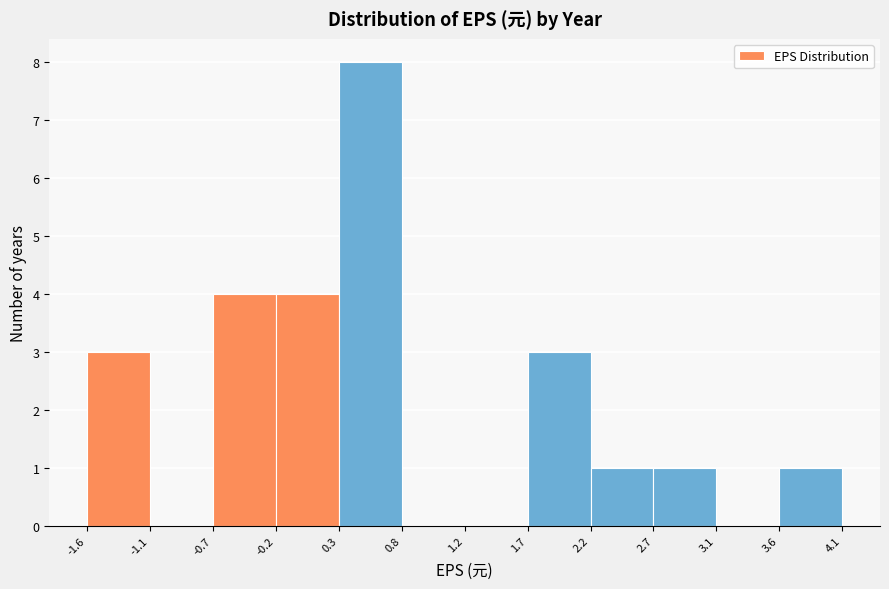

Reading left to right, list every bar in this chart as the range it spans on the x-axis followed by its height. The values are not printed on the chart, so give them approximately, as read against the axis.

-1.6 to -1.1: 3
-1.1 to -0.7: 0
-0.7 to -0.2: 4
-0.2 to 0.3: 4
0.3 to 0.8: 8
0.8 to 1.2: 0
1.2 to 1.7: 0
1.7 to 2.2: 3
2.2 to 2.7: 1
2.7 to 3.1: 1
3.1 to 3.6: 0
3.6 to 4.1: 1